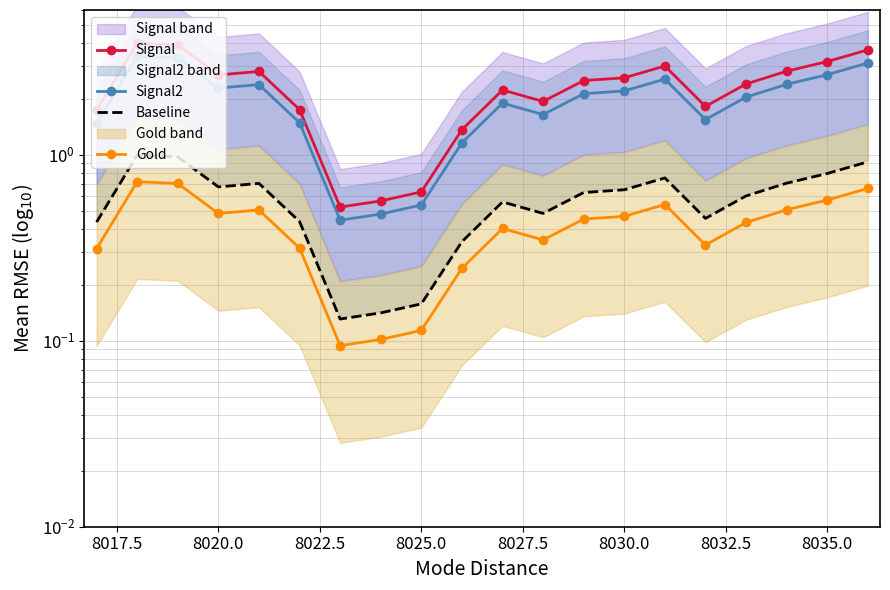

Is the value of Gold at 12 greater than the value of Signal2 at 8020.0?

No